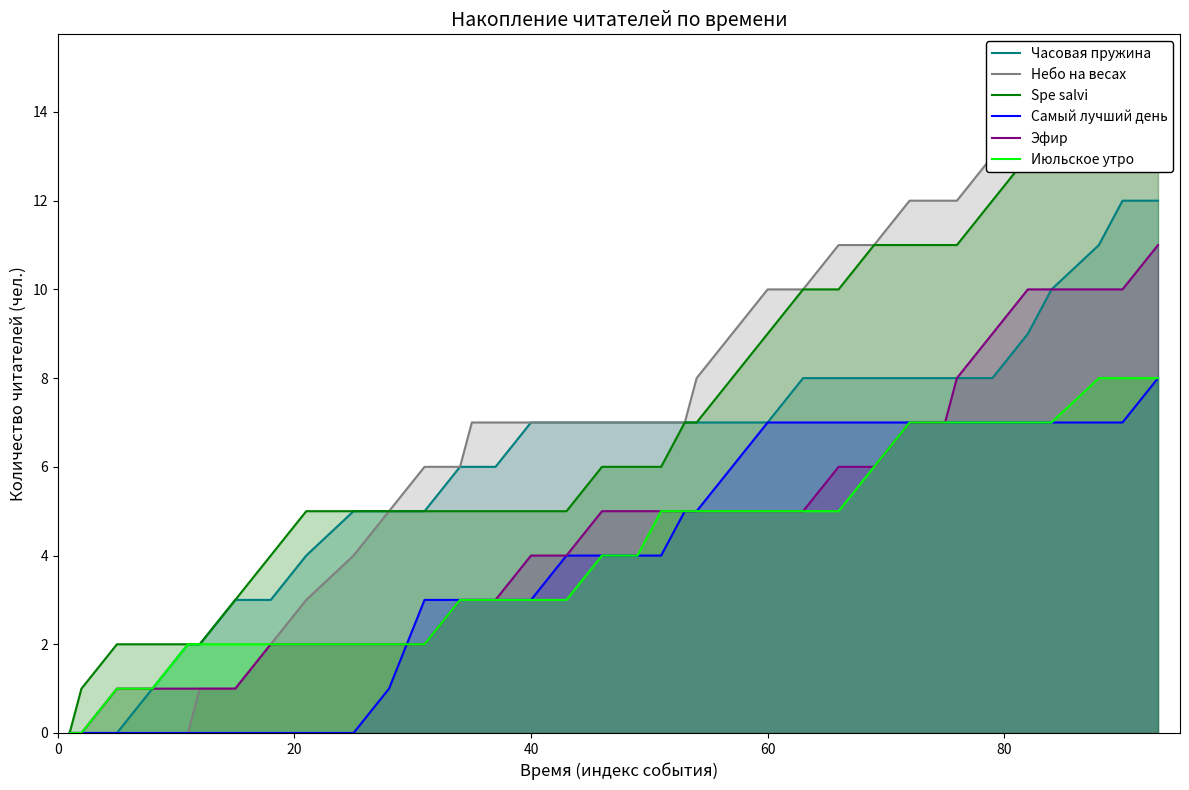

True or false: Spe salvi has more than 1 points higher than both neighbors.

False